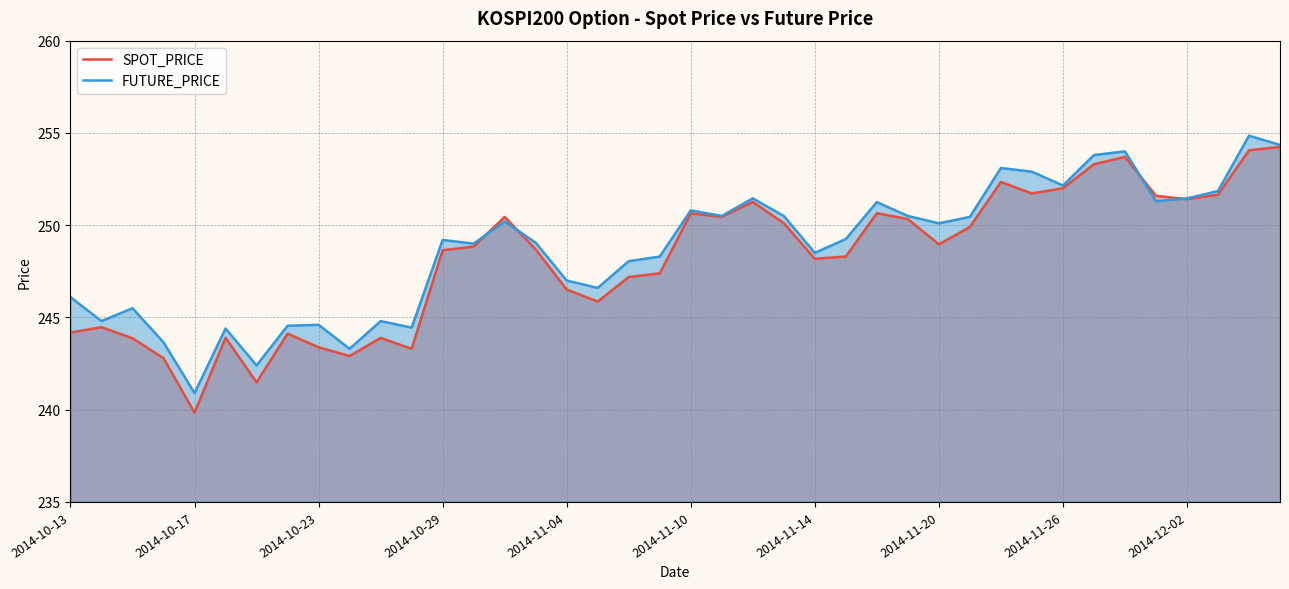

In SPOT_PRICE, how many points are lower than both neighbors (excluding endpoints)?

10